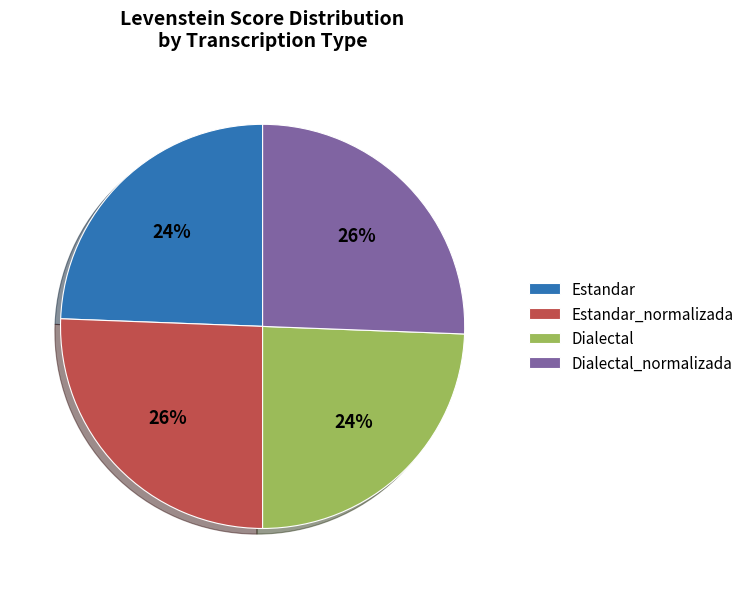

To the nearest percent, what portion does Dialectal_normalizada represent?

26%